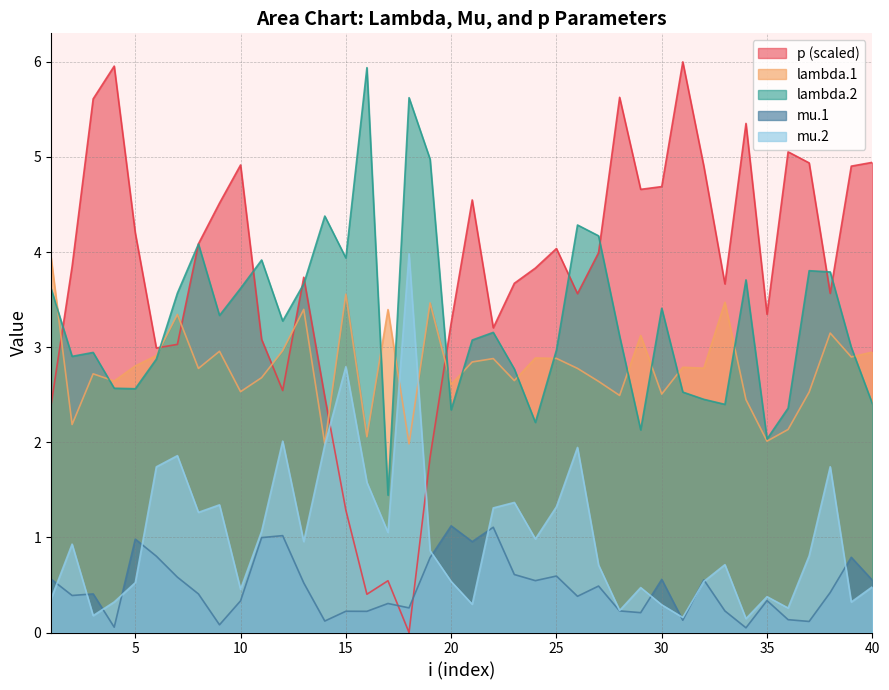

Which series ends up on top after the final intersection of mu.1 and mu.2?

mu.1